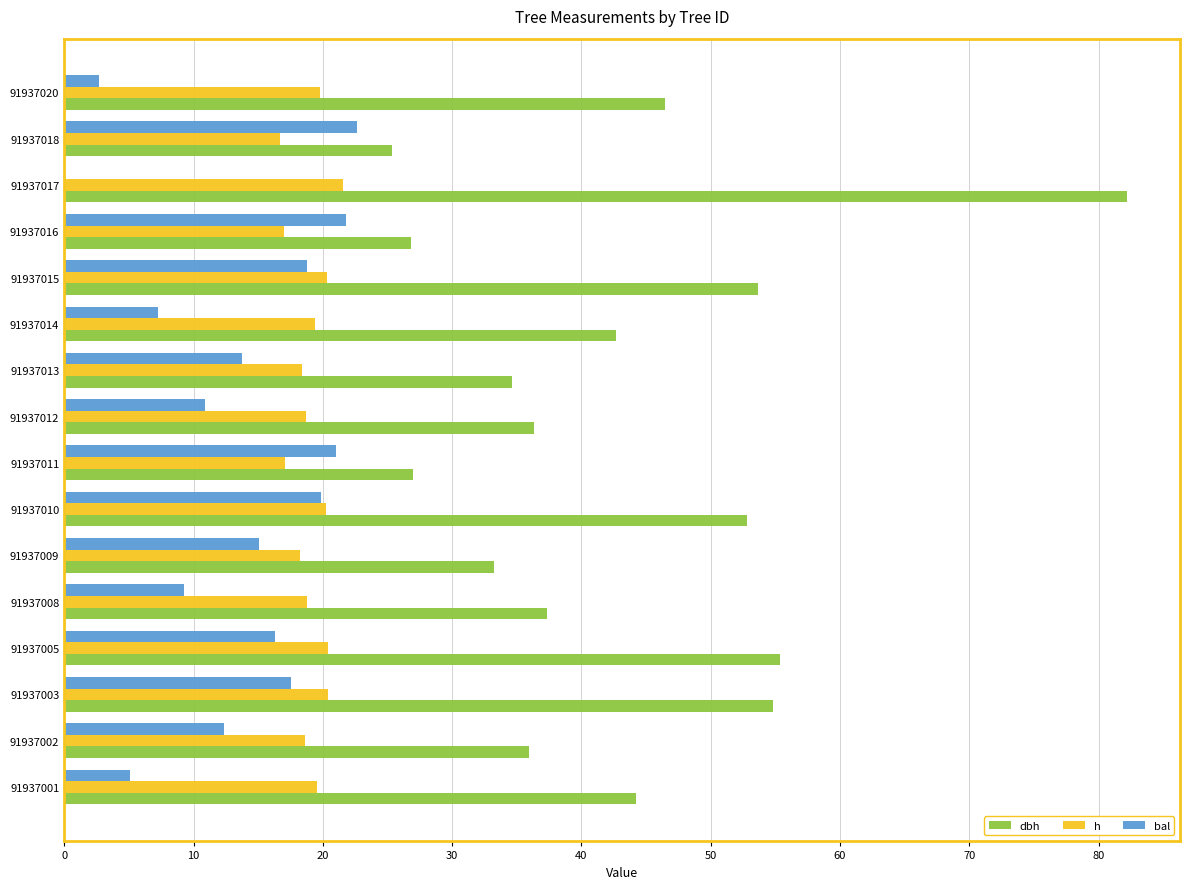

What is the sum of all dbh values?

688.9